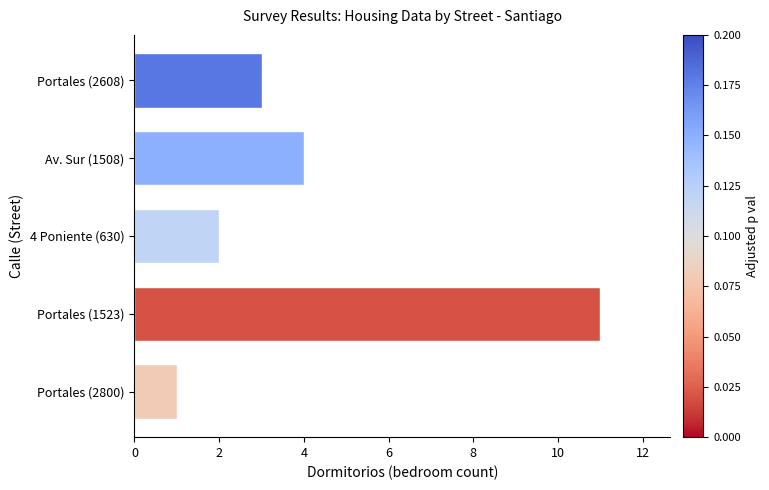

Count the values in the range 2 to 4.

3